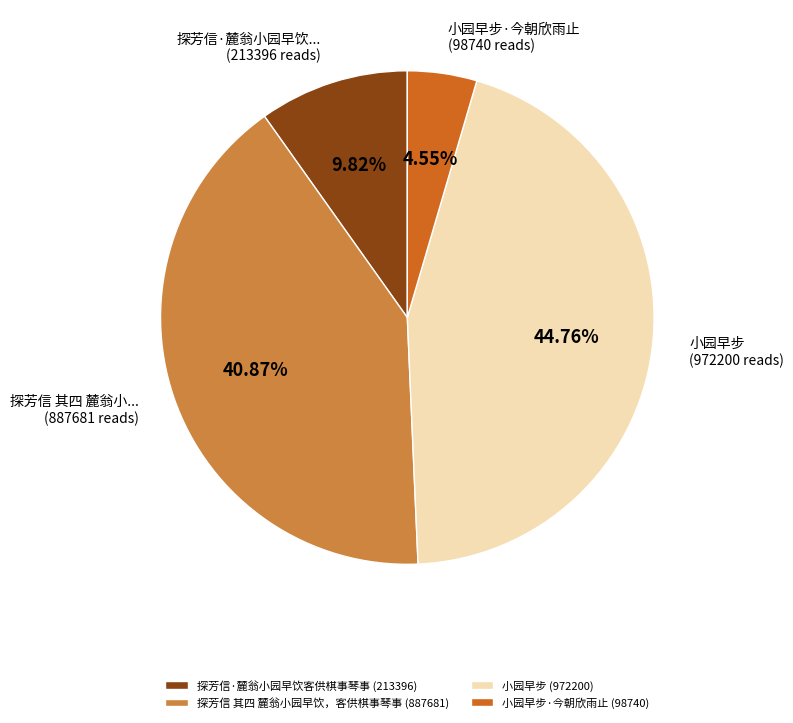

Does 小园早步 (972200) represent more than half of the total?

No